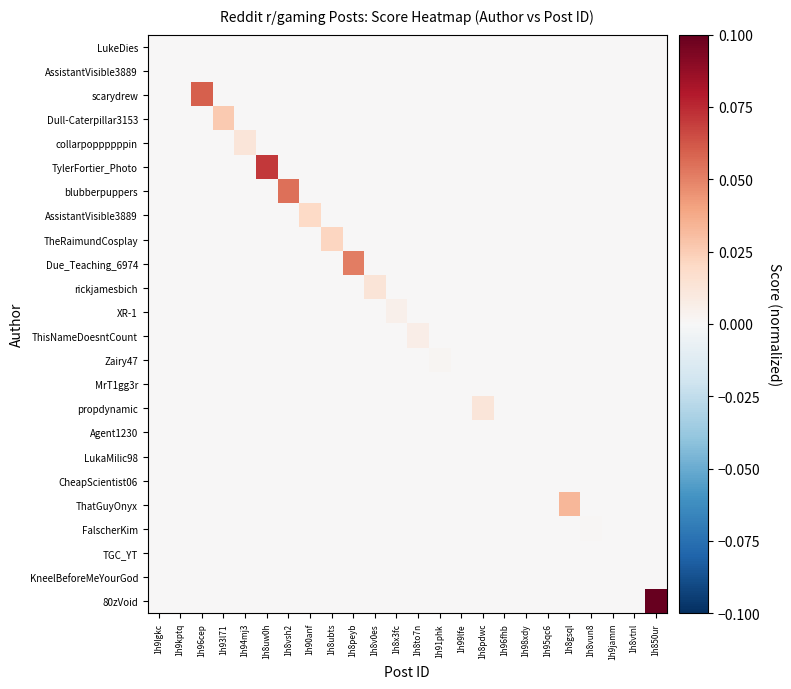

What is the spread (max minus min) of values at 1h8peyb?

0.1